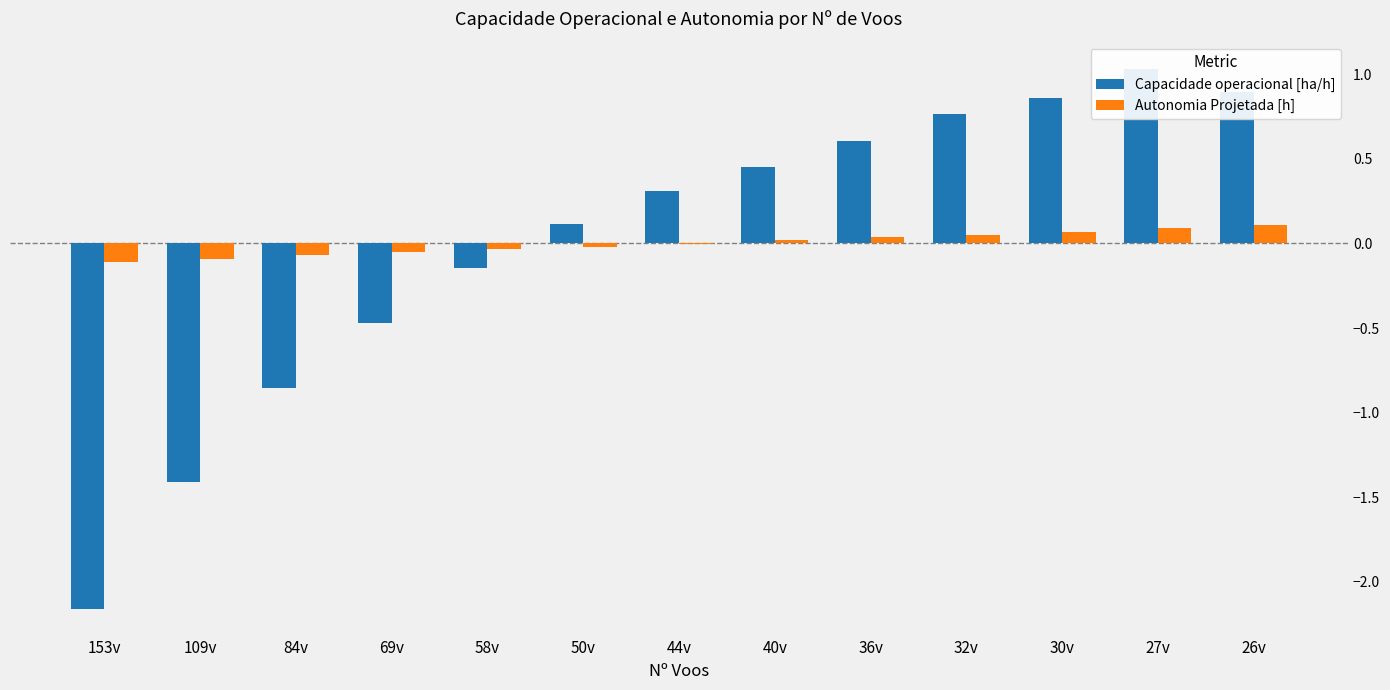

Count the number of categories in the chart.

13